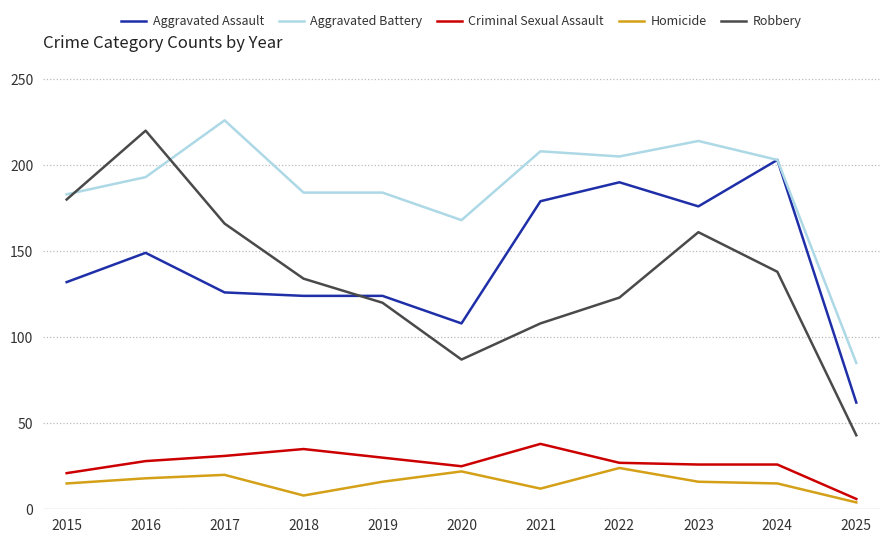

The value of Aggravated Battery at 2017 is 314. True or false?

False